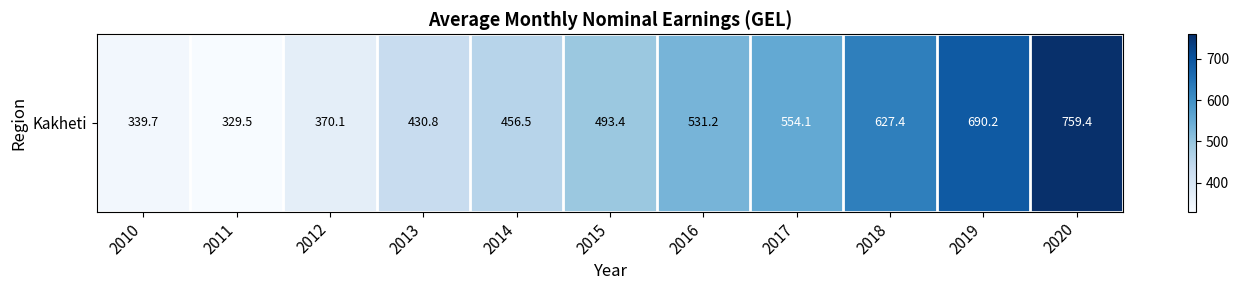

Count the number of data series in this chart.

1